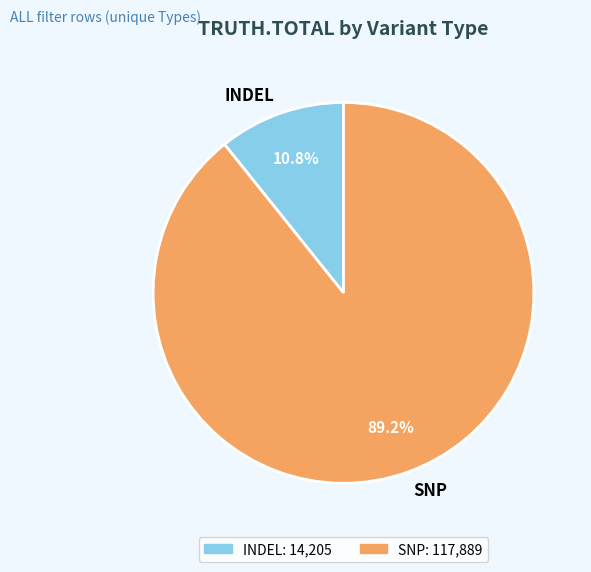

Which category has the biggest portion of the pie?

SNP